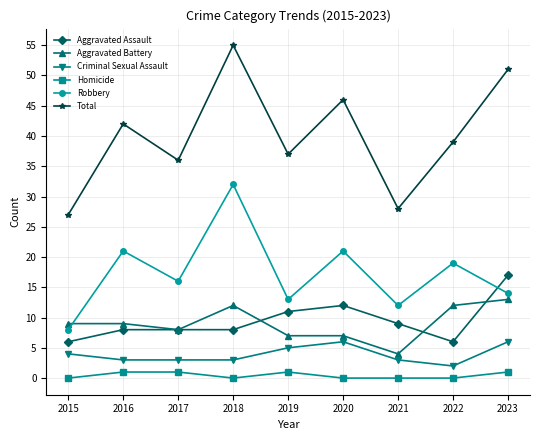

Does the chart have visible grid lines?

Yes